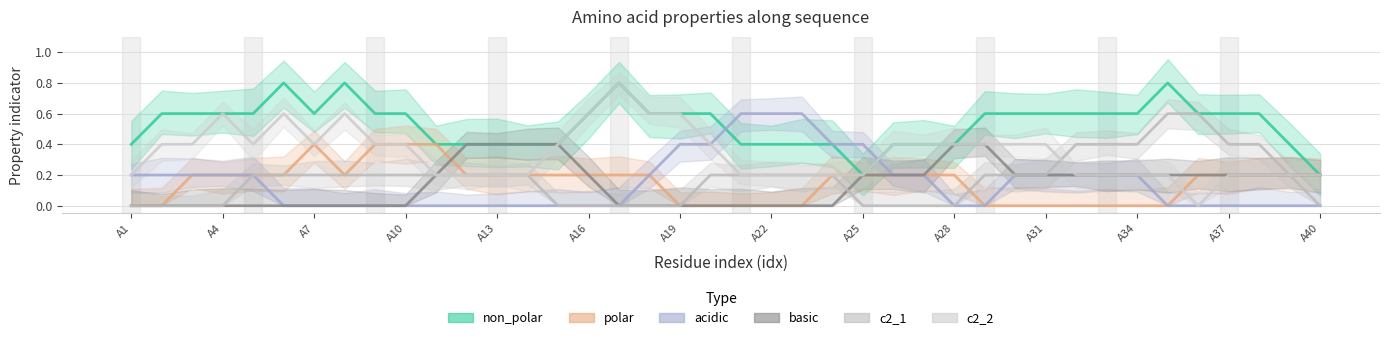

Which category has the lowest value in the c2_1 series?

A1